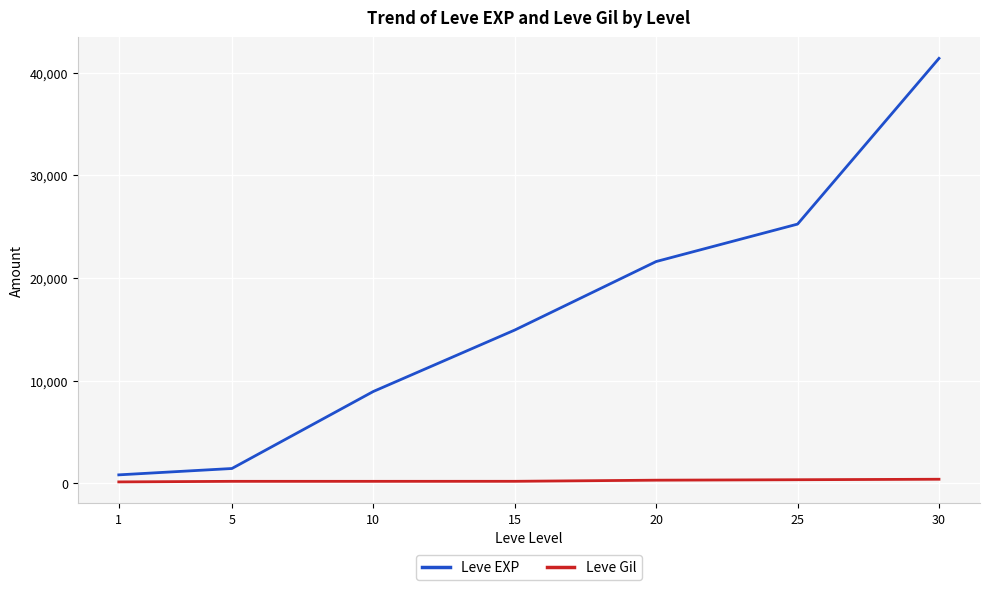

What is the difference between the Leve Gil values at 15 and 5?

3